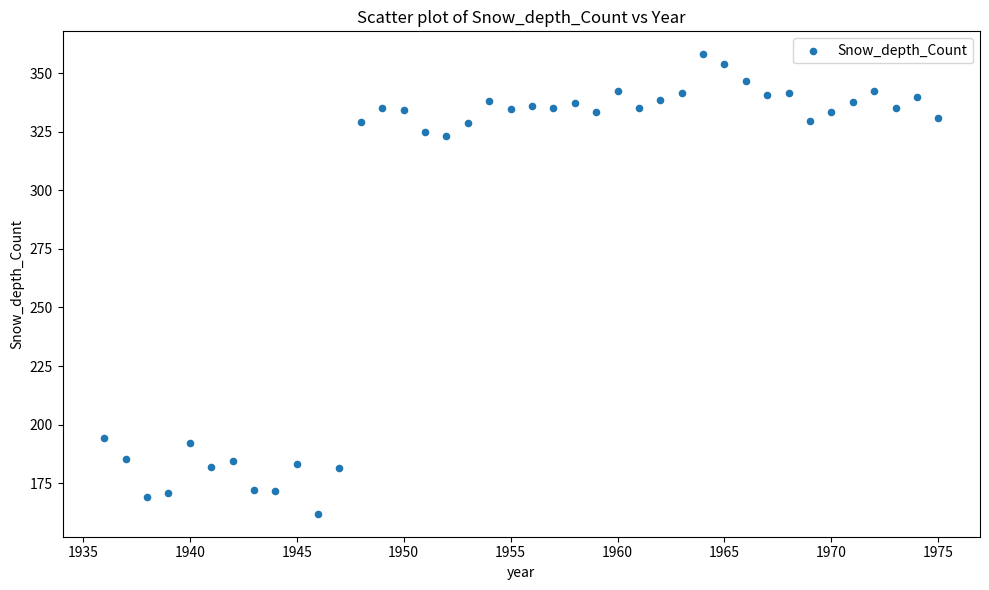

Count the number of points in this scatter plot.

40